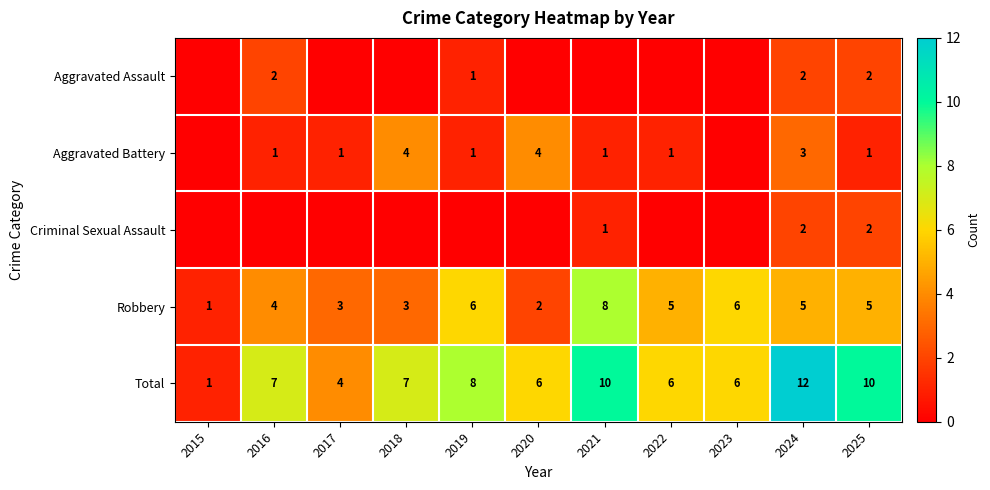

What is the sum of all Total values?

77